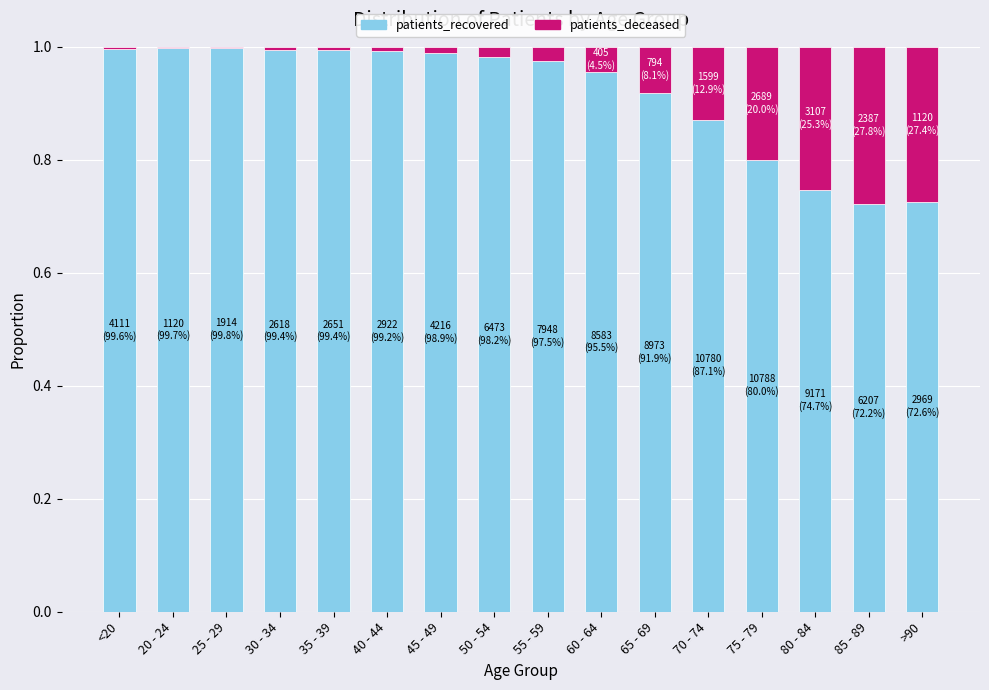

True or false: patients_recovered has a value of 1.6 at 65 - 69.

False